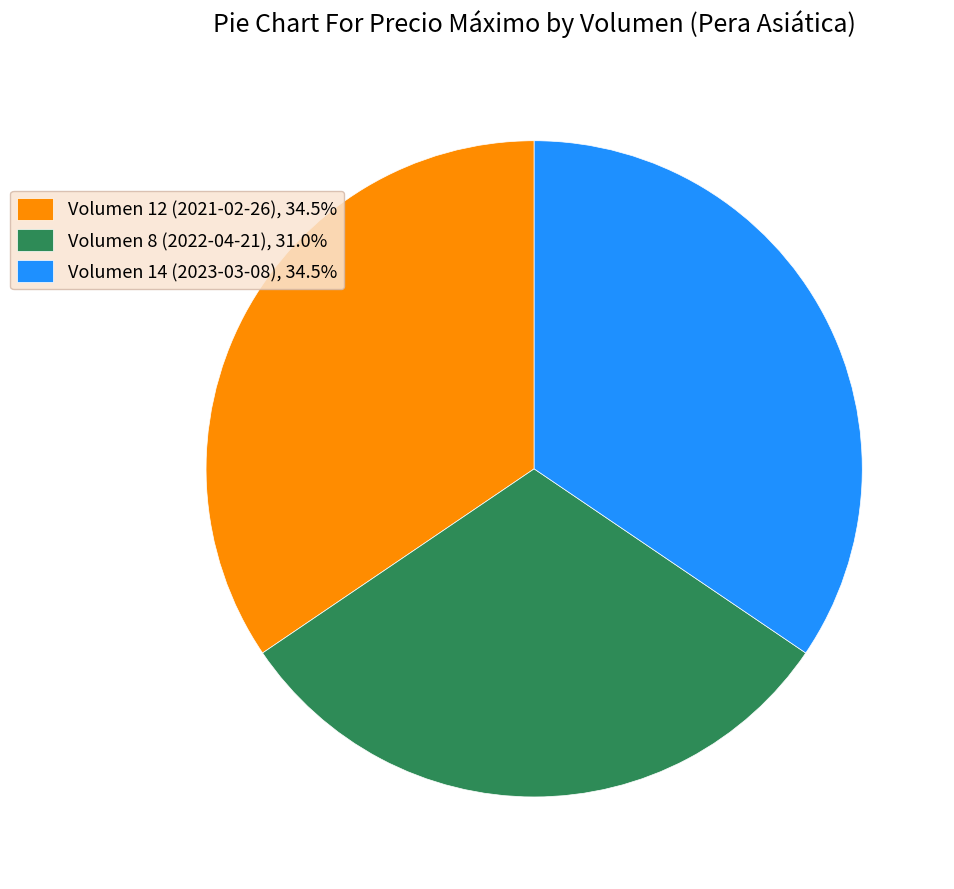

The Volumen 8 (2022-04-21) slice represents 31% of the pie. True or false?

True